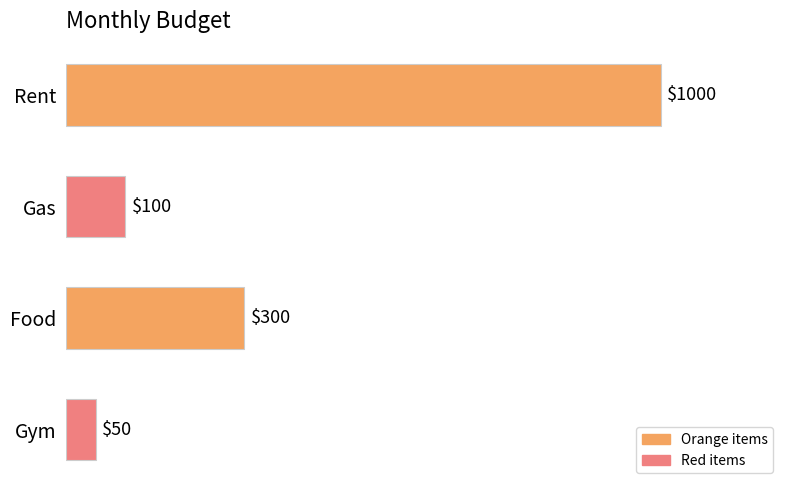

Are the bars horizontal?

Yes